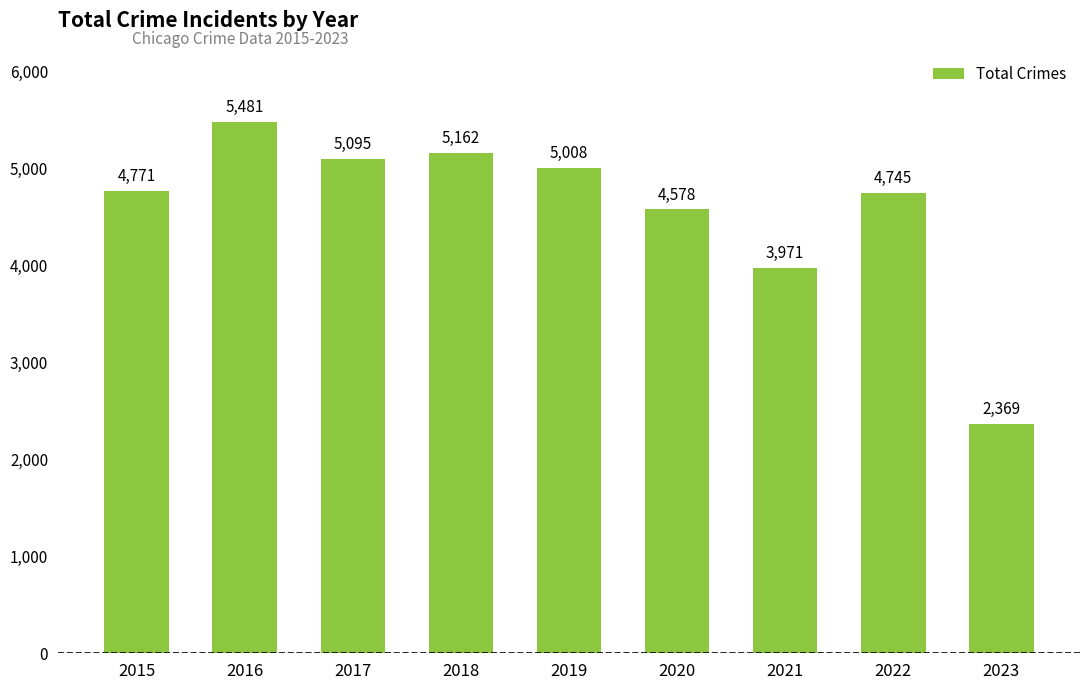

Which category has the highest value across all series?

2016